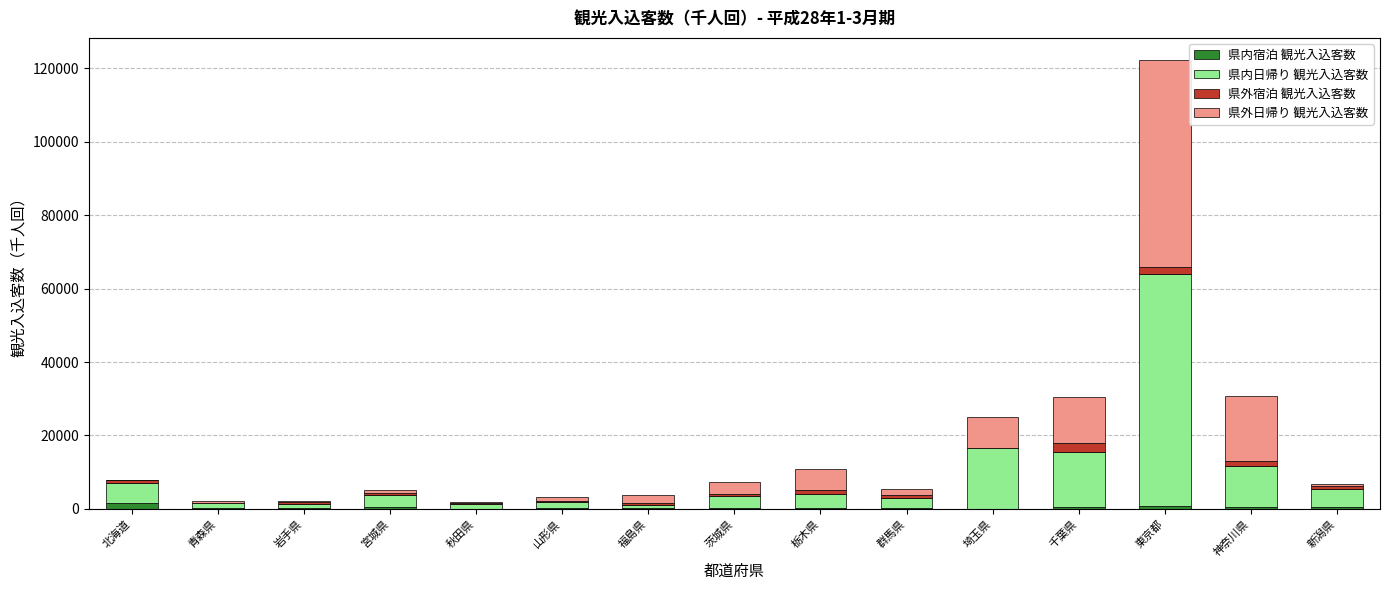

Count the number of categories in the chart.

15